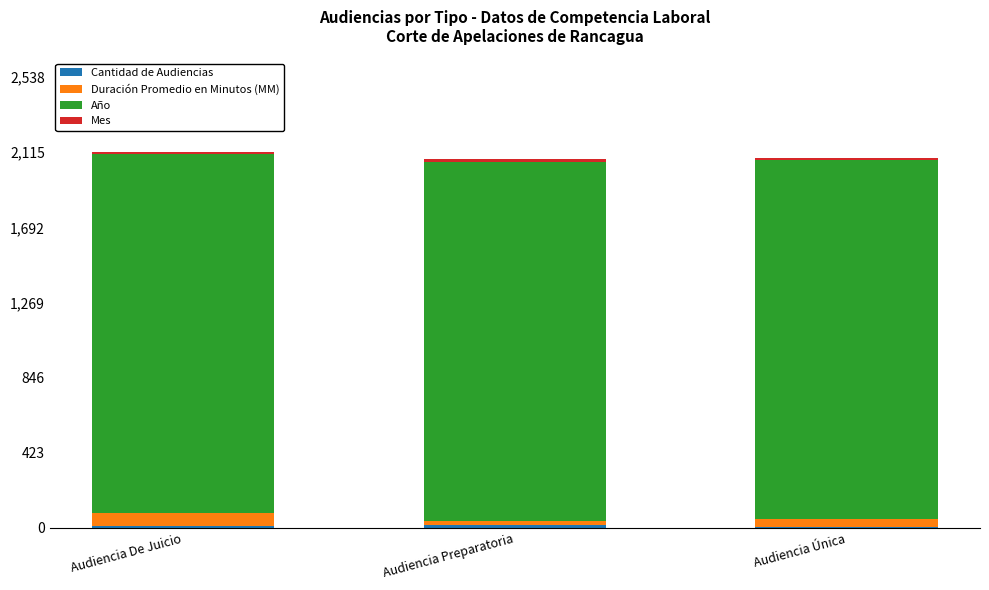

What is the average value of the Mes series?

12